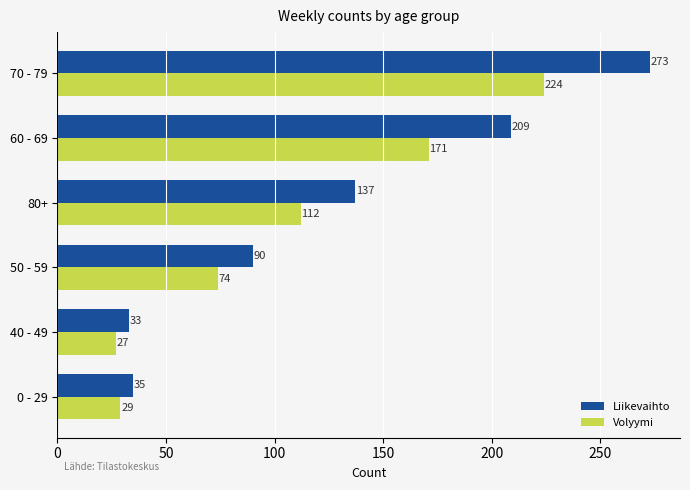

Rank the categories by Volyymi value from lowest to highest.

40 - 49, 0 - 29, 50 - 59, 80+, 60 - 69, 70 - 79